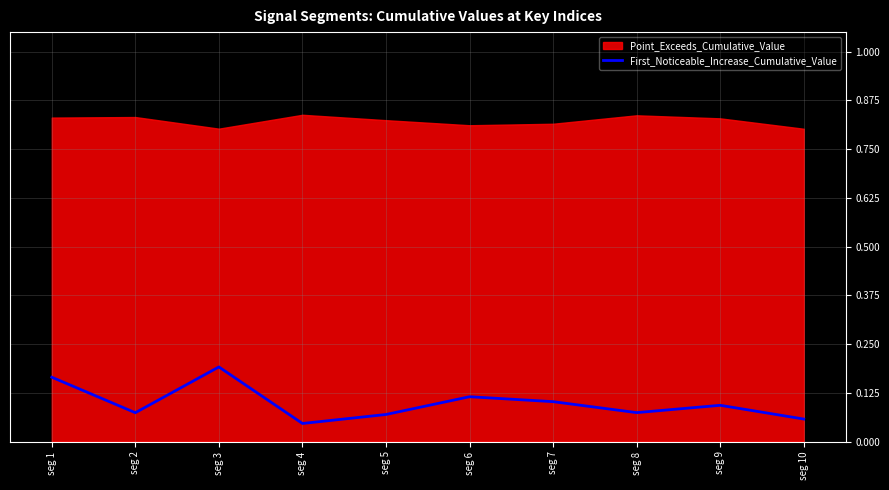

True or false: the data shows 0.0 at seg 2.

False